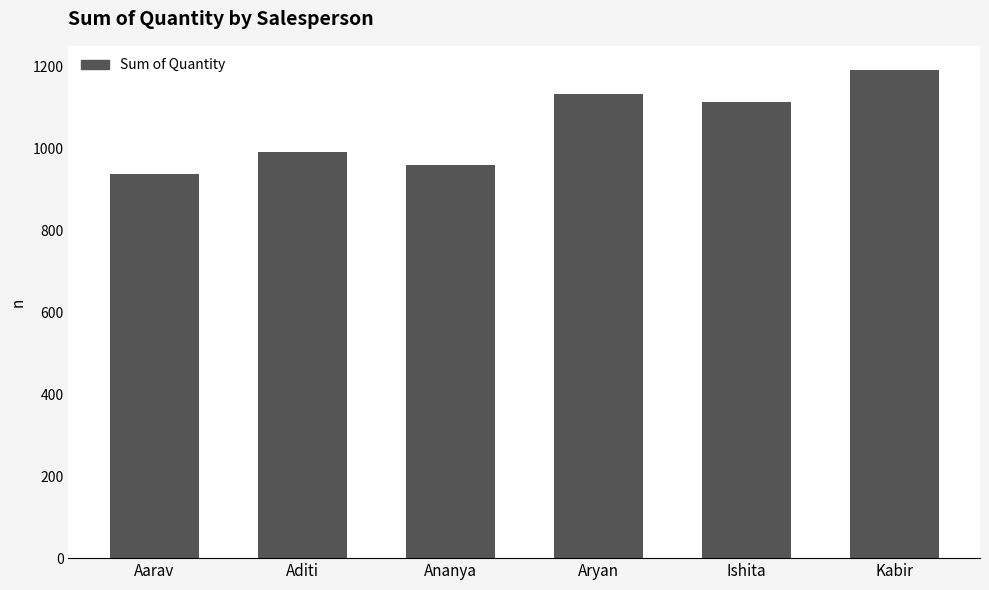

At which category does the chart reach its peak across all series?

Kabir